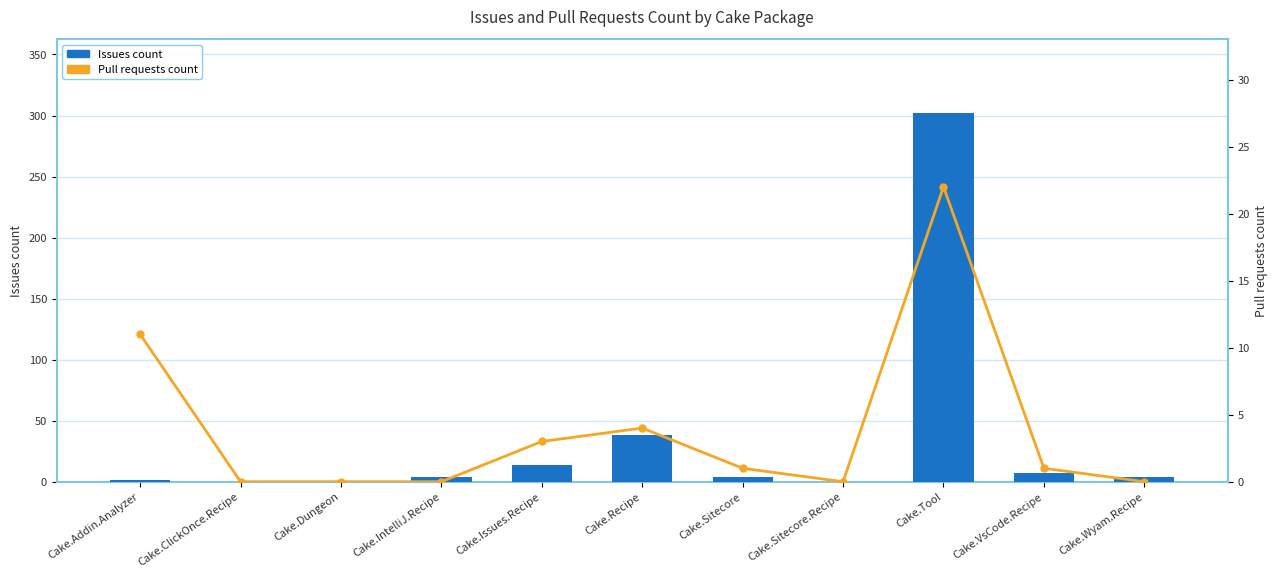

How many categories are shown in the chart?

11